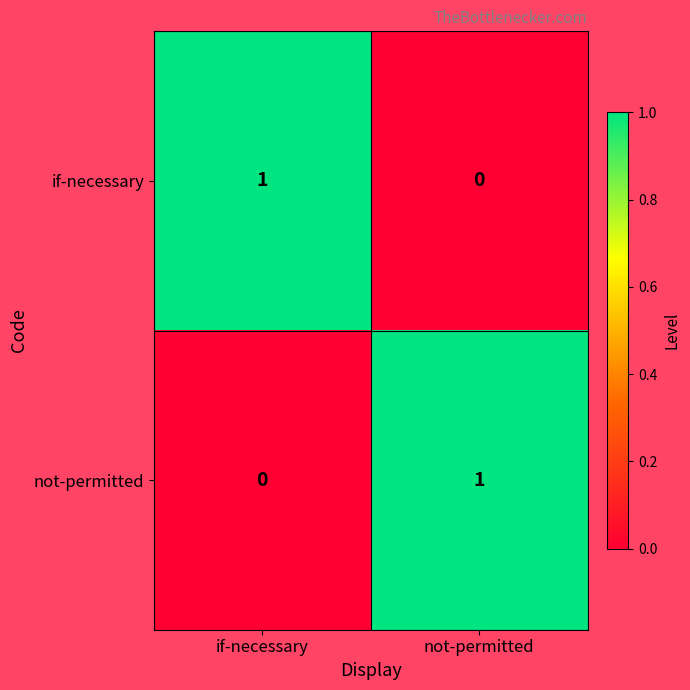

List the labels in order of not-permitted value, smallest first.

if-necessary, not-permitted